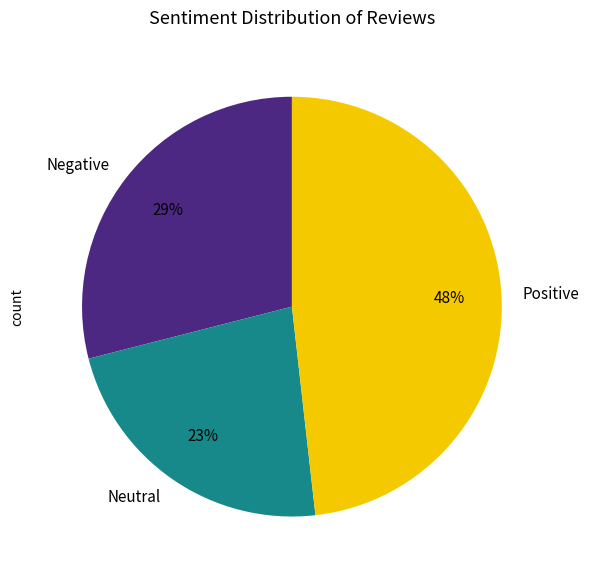

How many slices are in this pie chart?

3